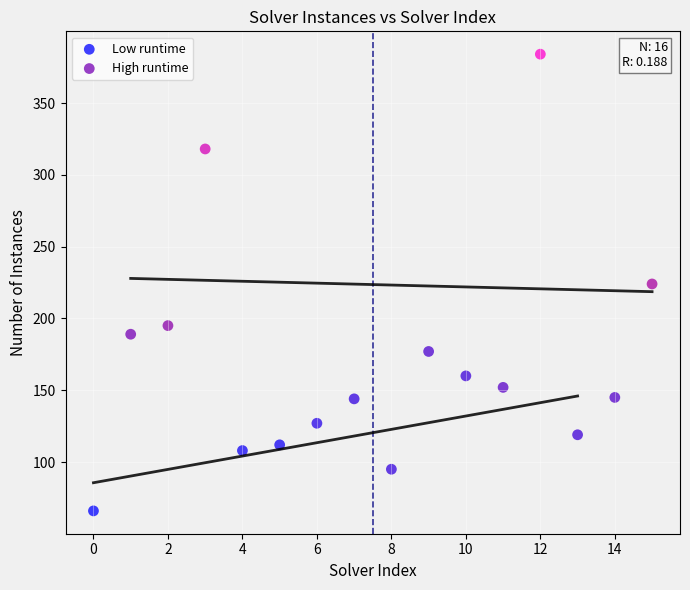

Which series contains the highest Y value?

High runtime